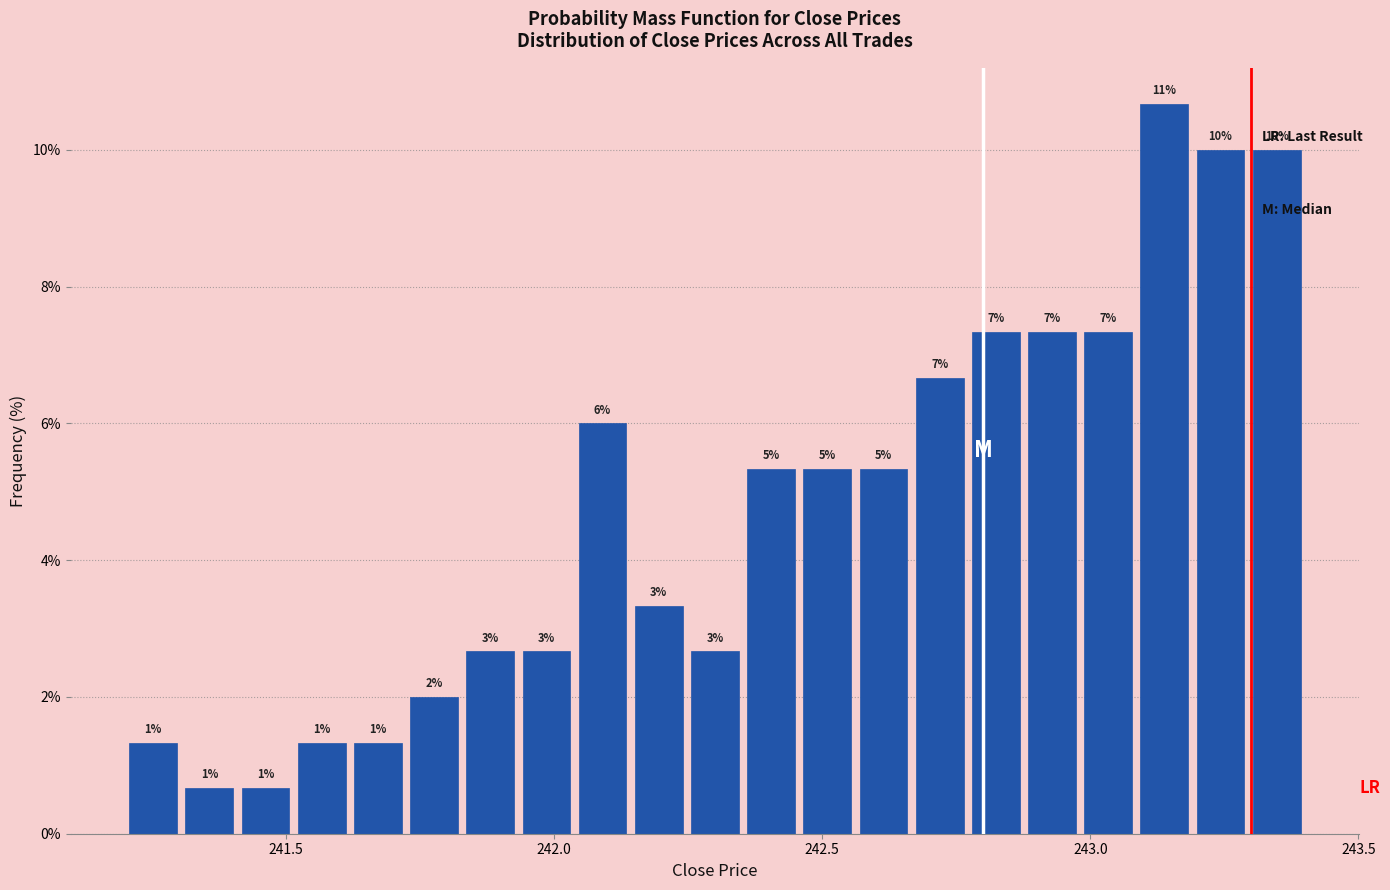

Read against the x-axis, roughly where is the centre of the tallest bar?

243.15